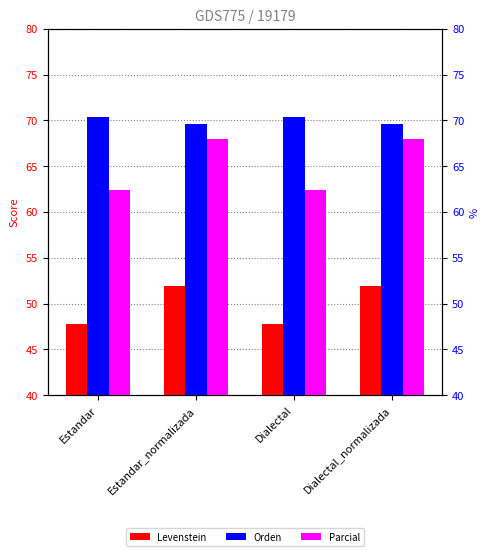

Read the Parcial value at Estandar_normalizada.

67.9